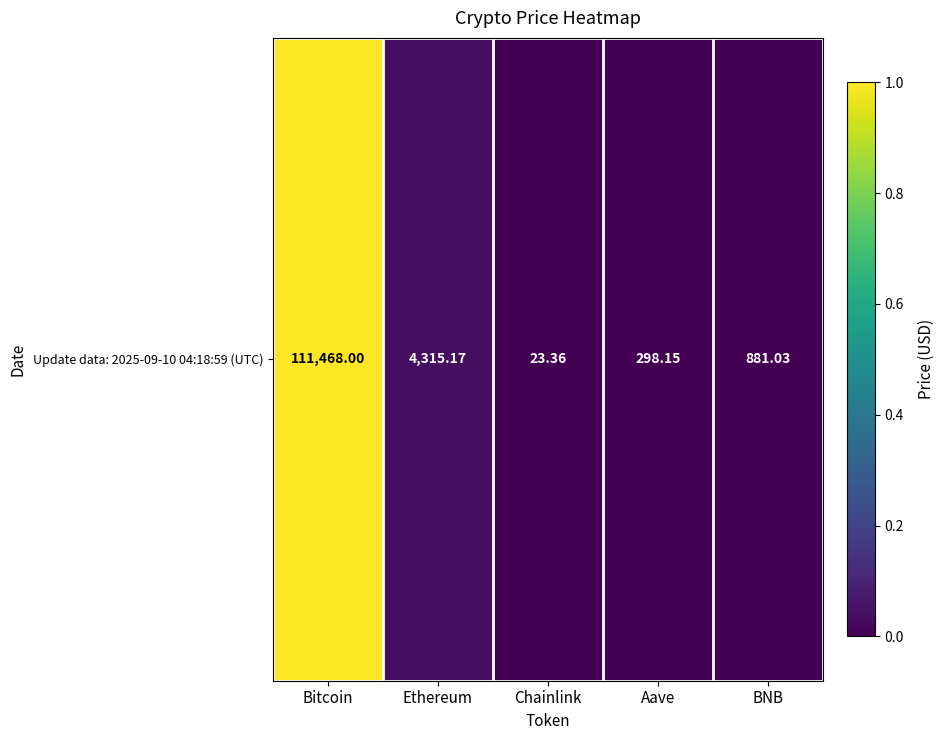

Count the number of values greater than 0.

4